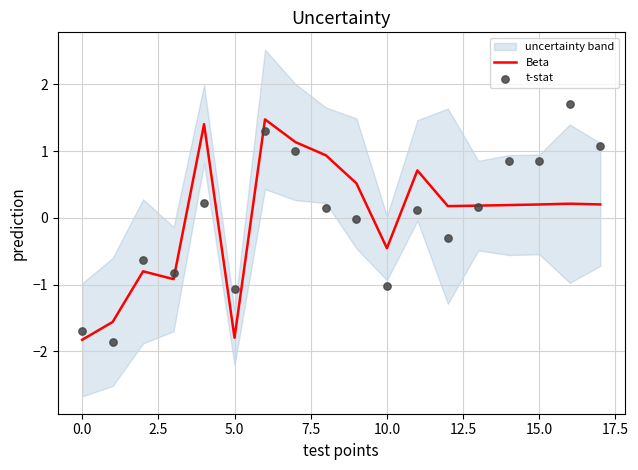

Which series has the widest spread of Y values?

t-stat